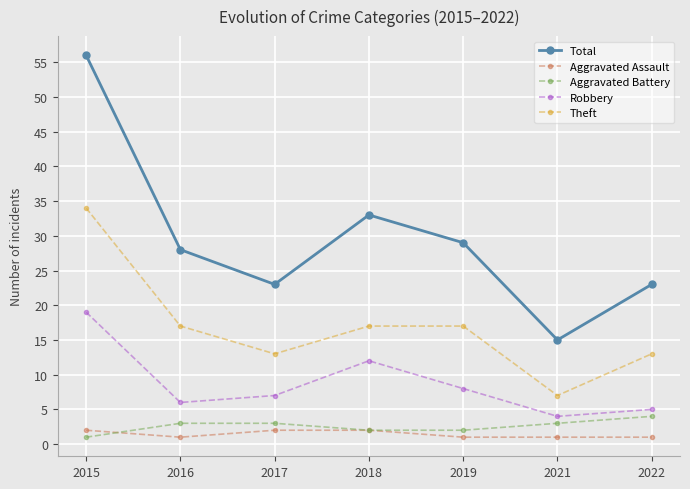

How many data points does each series have?

7